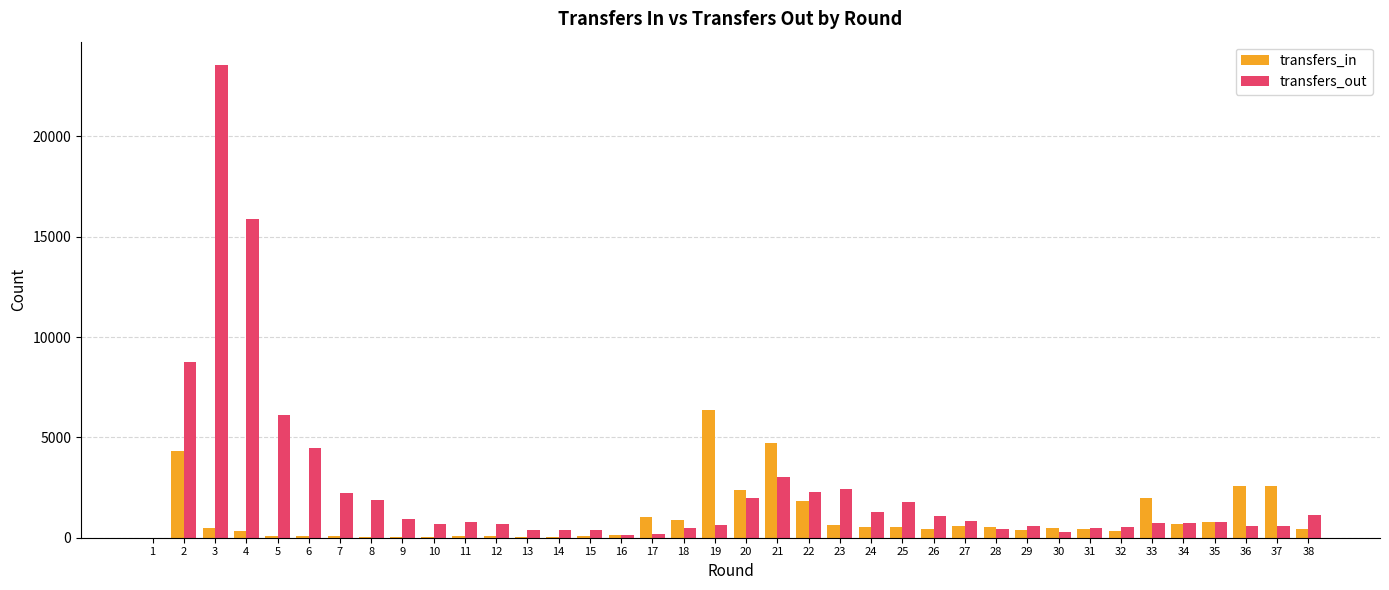

How many groups of bars are there?

38